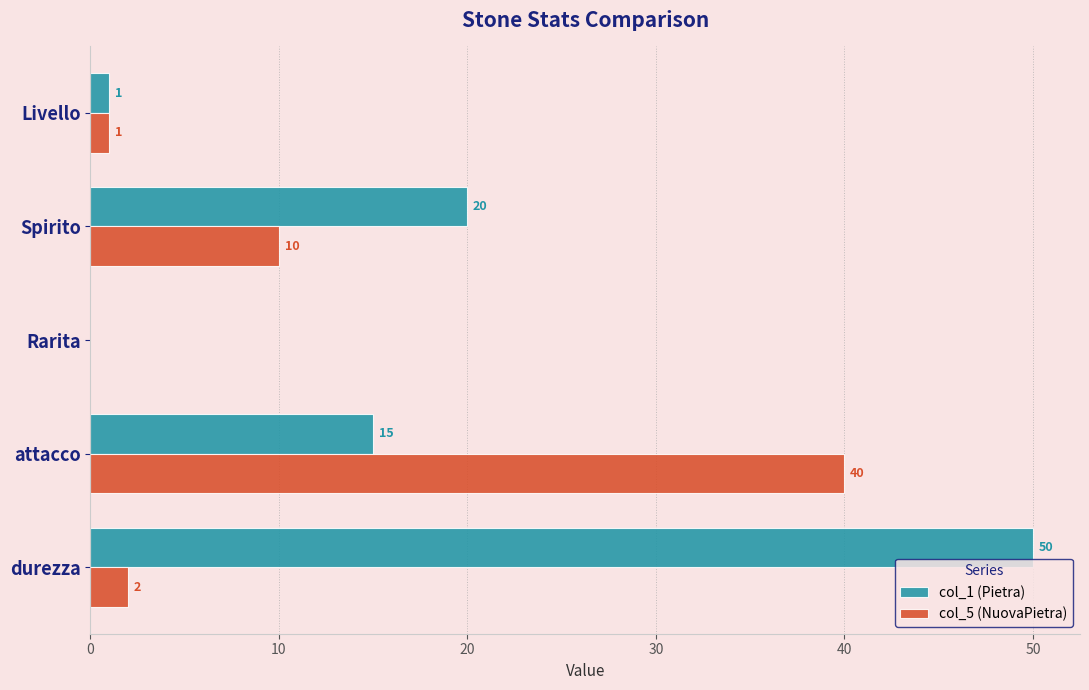

What is the sum of all col_1 (Pietra) values?

86